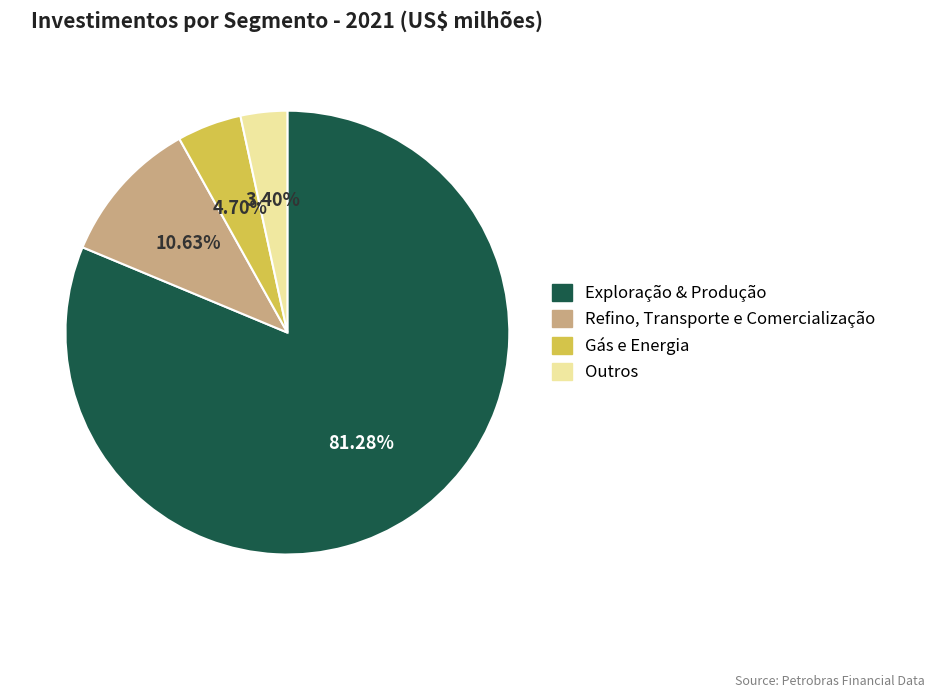

Between Refino, Transporte e Comercialização and Outros, which is larger?

Refino, Transporte e Comercialização